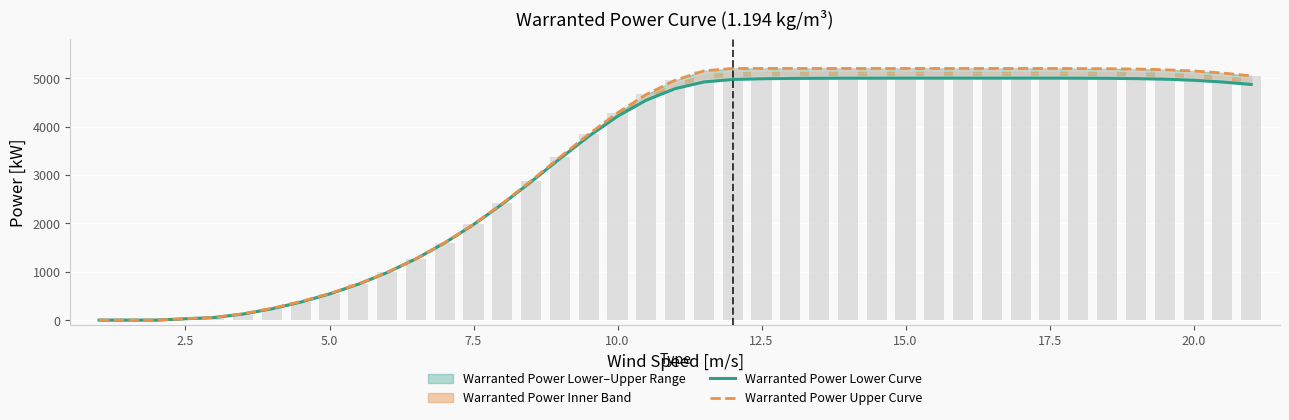

What is the value of the Warranted Power Lower Curve bar at the 12th from the left?

1973